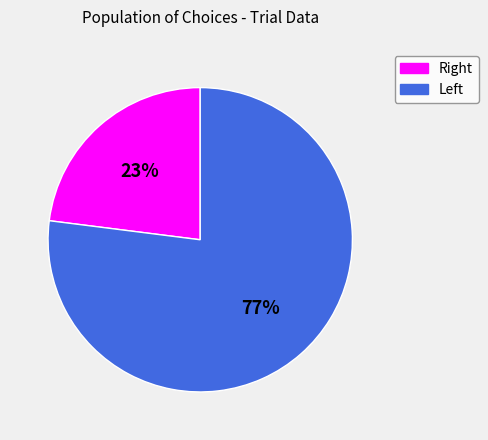

How many segments does this pie chart have?

2